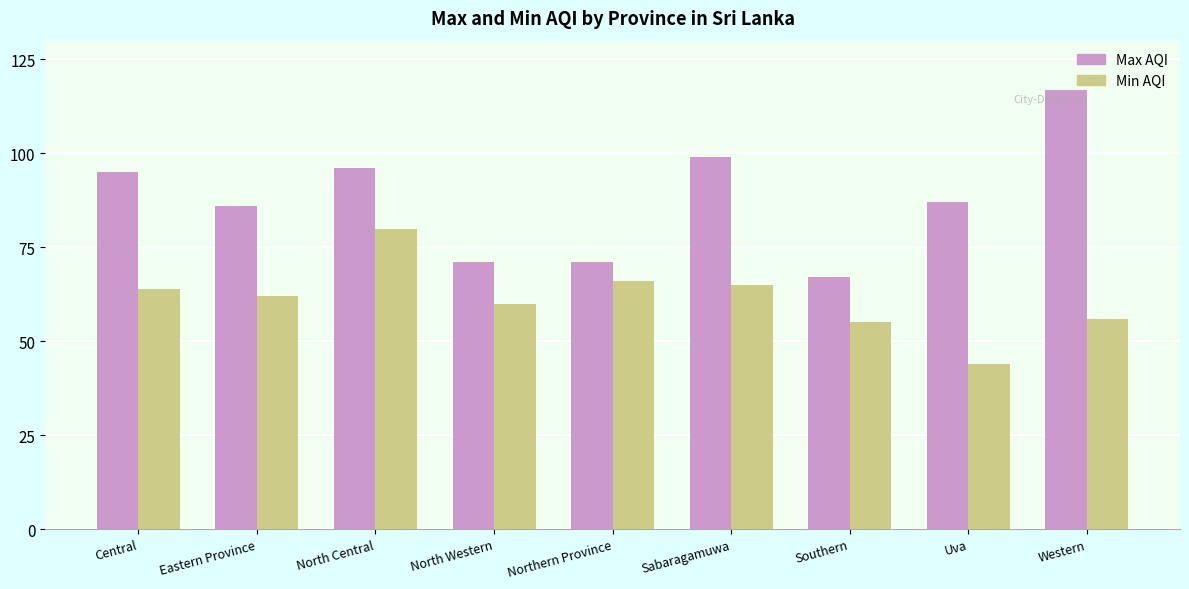

What is the highest value of the Max AQI series?

117